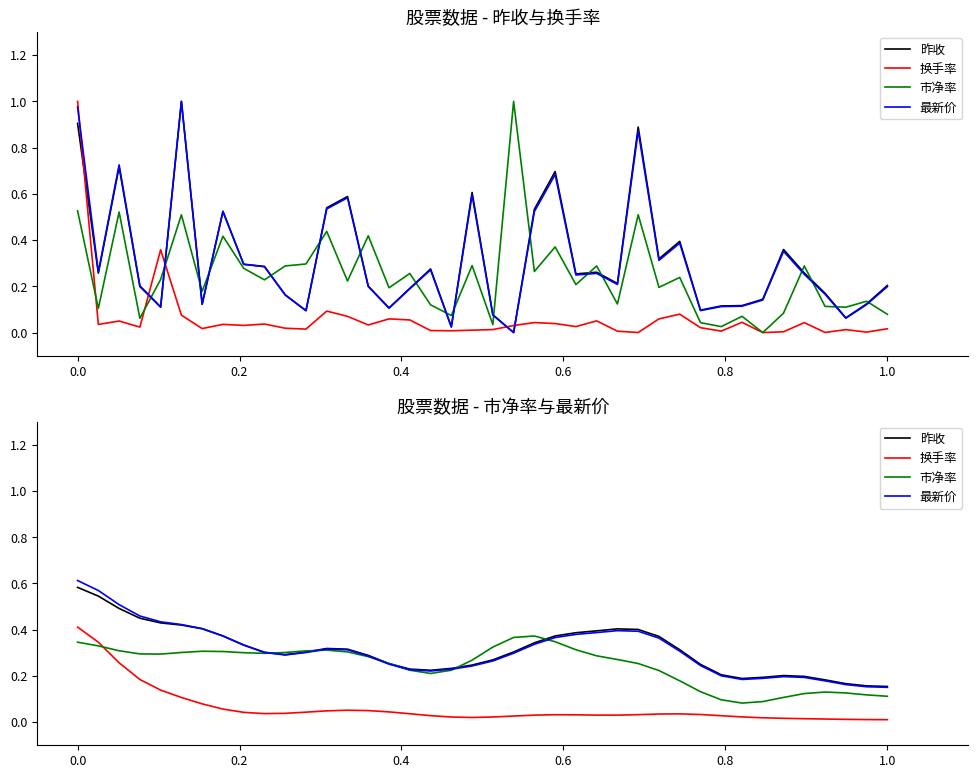

At how many categories does at least one series exceed 0?

40